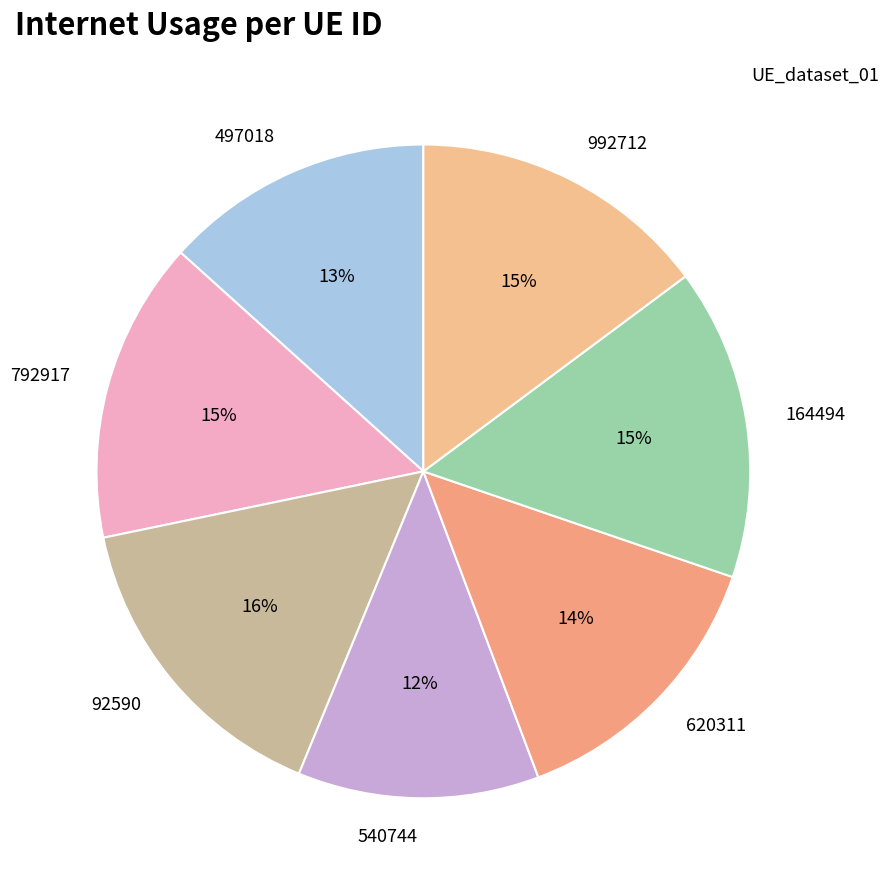

Which slice is the smallest?

540744